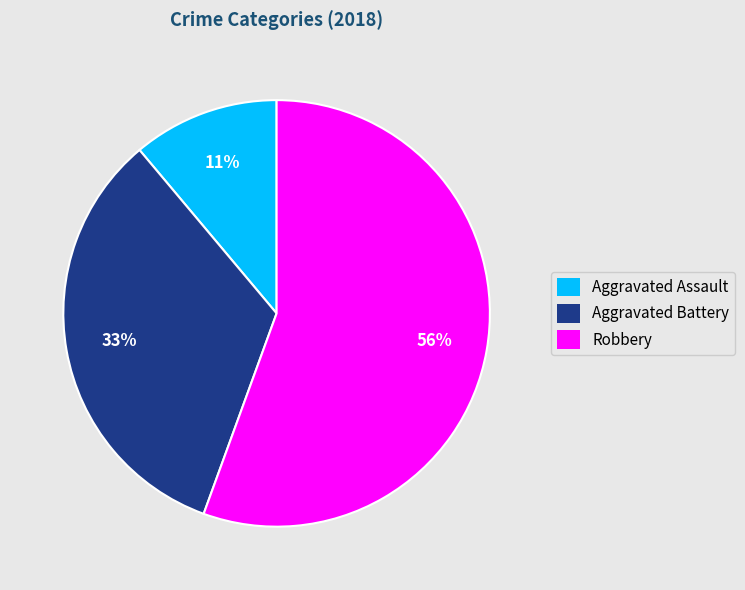

Which category has the biggest portion of the pie?

Robbery